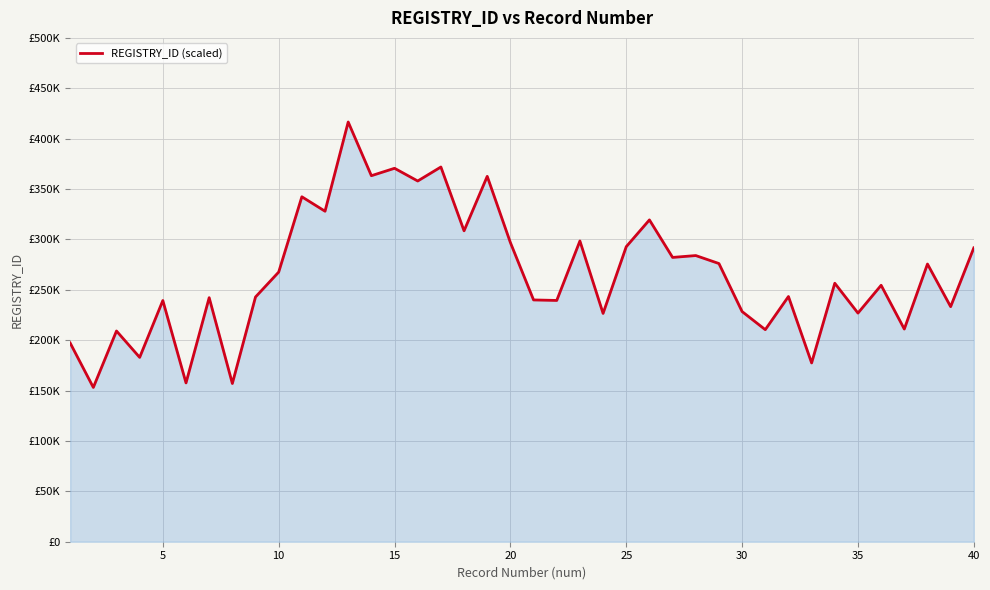

How many lines are shown in the chart?

1